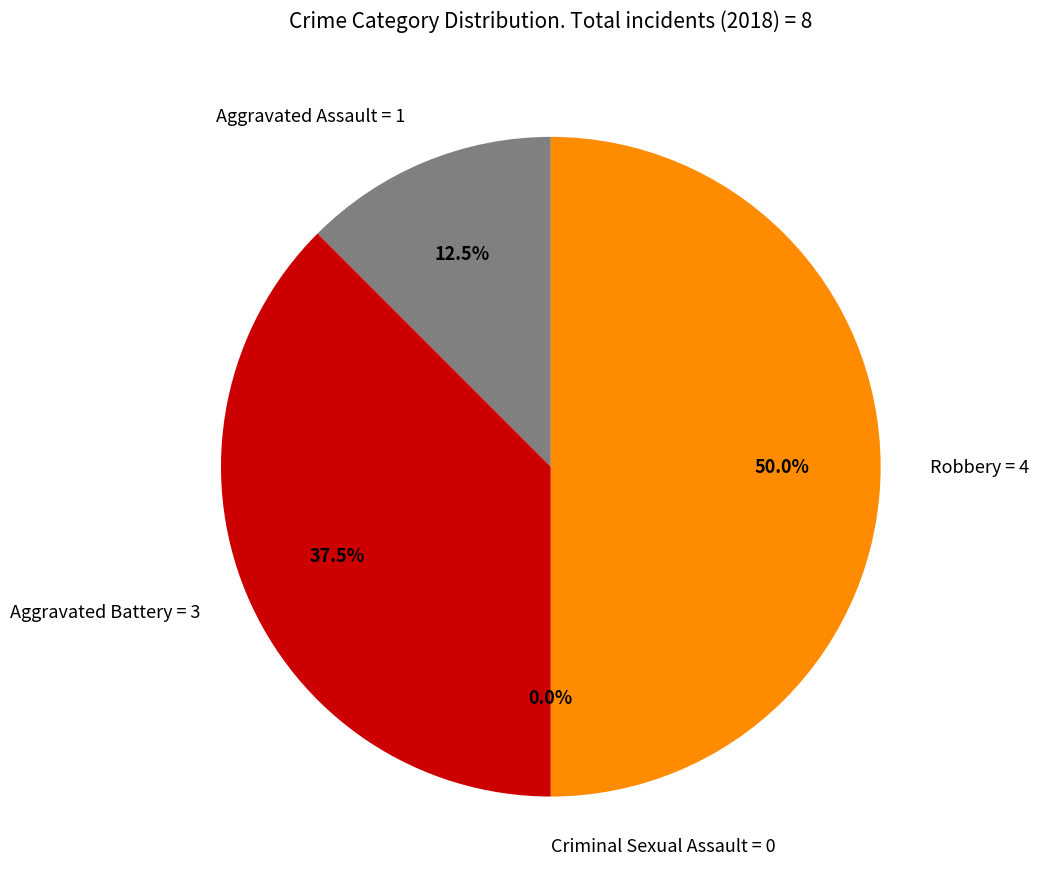

Which category has the smallest portion of the pie?

Criminal Sexual Assault